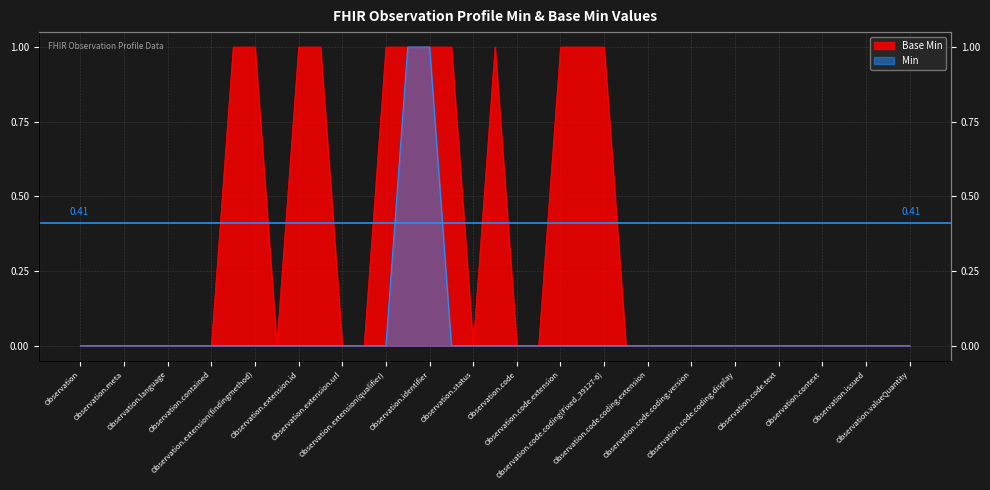

Between Observation.basedOn and Observation.code.coding, which series saw the biggest shift?

Base Min